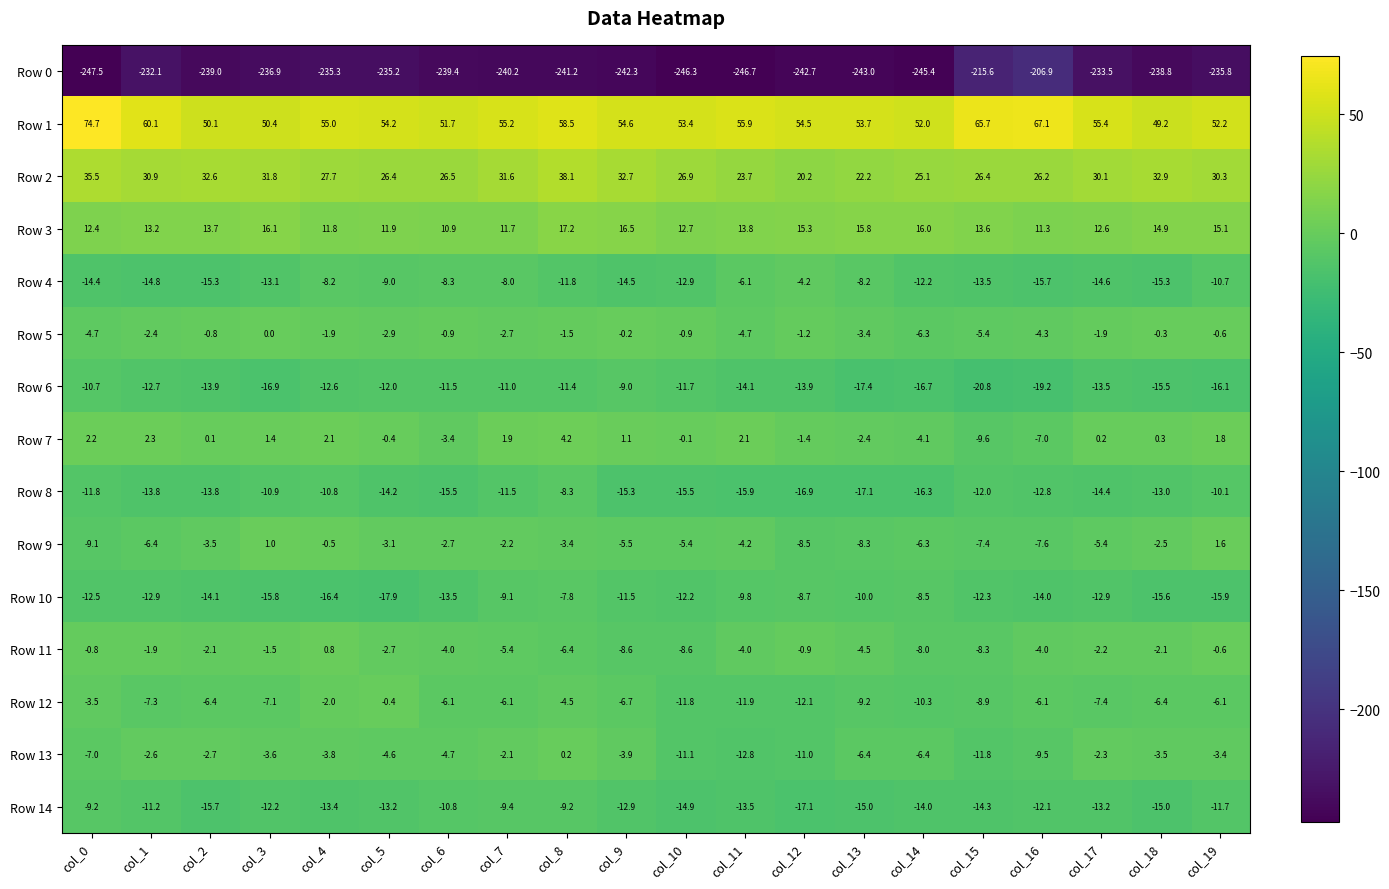

What is the total value across all series at col_0?

-206.4